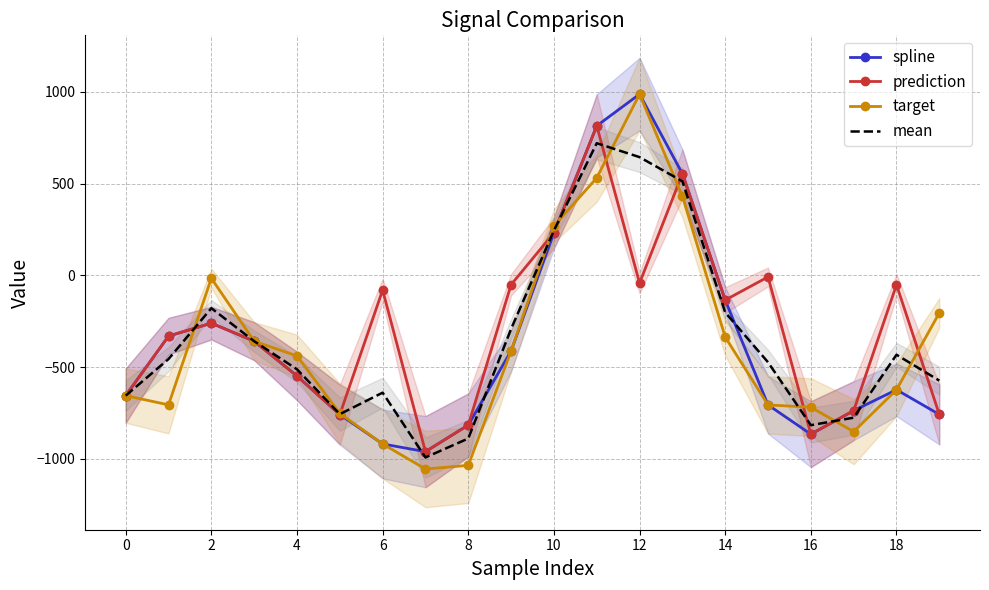

How many values in the target series exceed -439?

9